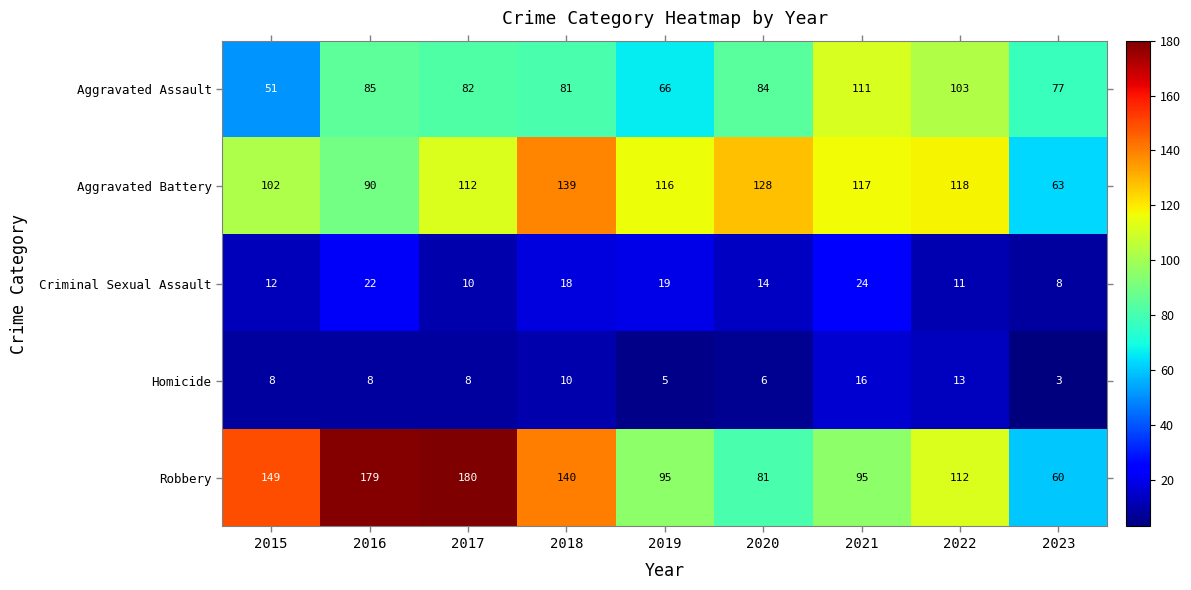

The value of Robbery at 2016 is 260. True or false?

False